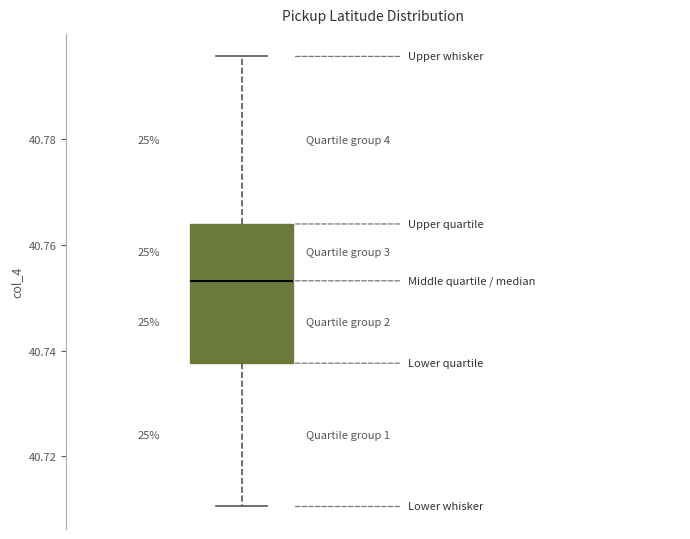

Read this box plot against the y-axis: the position of the median line, the range covered by the box, and the ends of both whiskers. The values are not printed on the chart, so give them approximately, as read against the axis.

median 40.754, box 40.738 to 40.764, whiskers 40.710 to 40.796